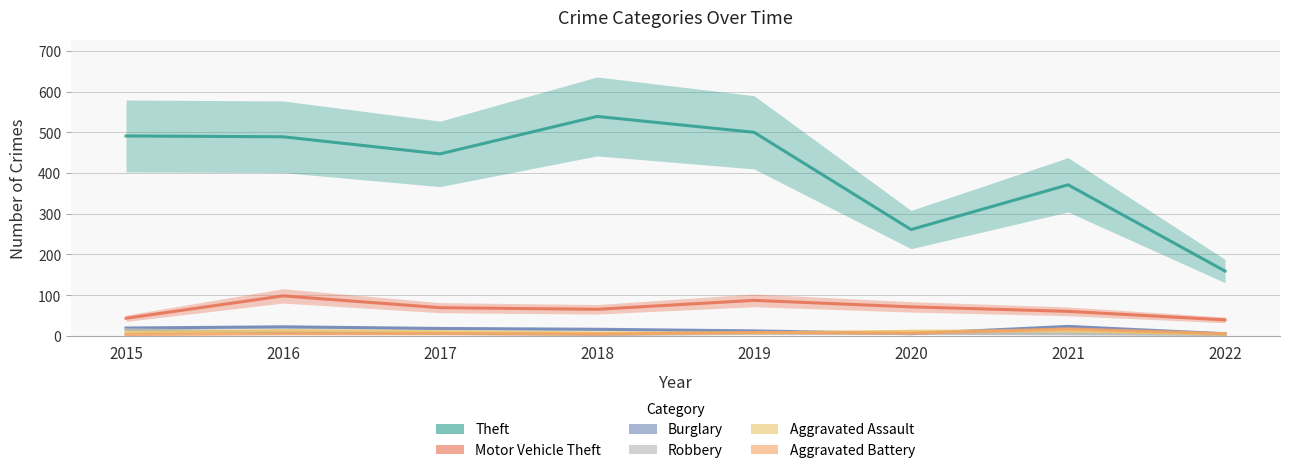

Is the value of Robbery at 2018 greater than the value of Aggravated Assault at 2020?

No